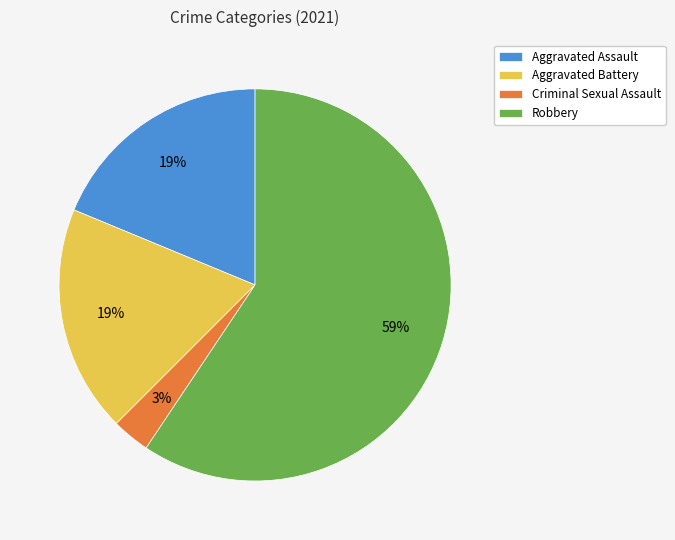

To the nearest percent, what portion does Aggravated Assault represent?

19%